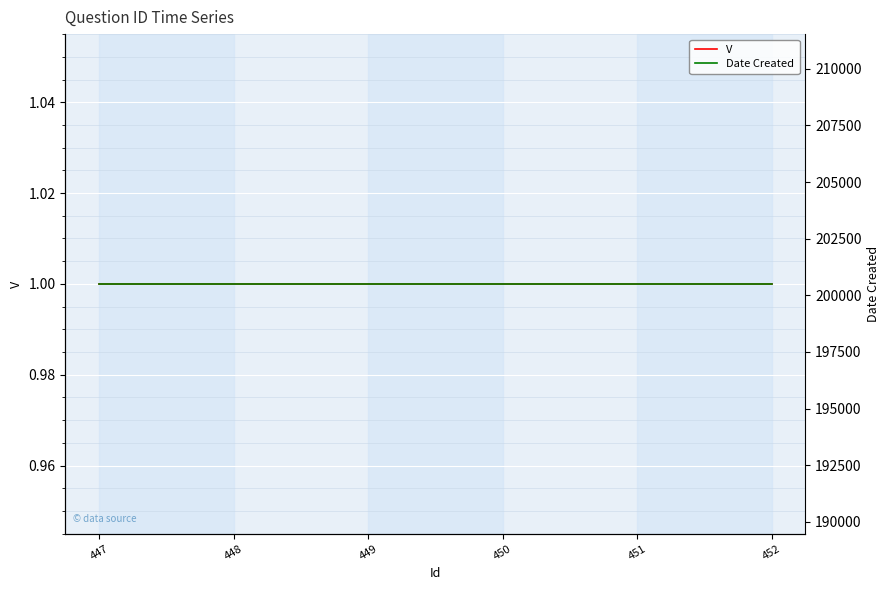

What are all the series names shown in the legend?

V, Date Created